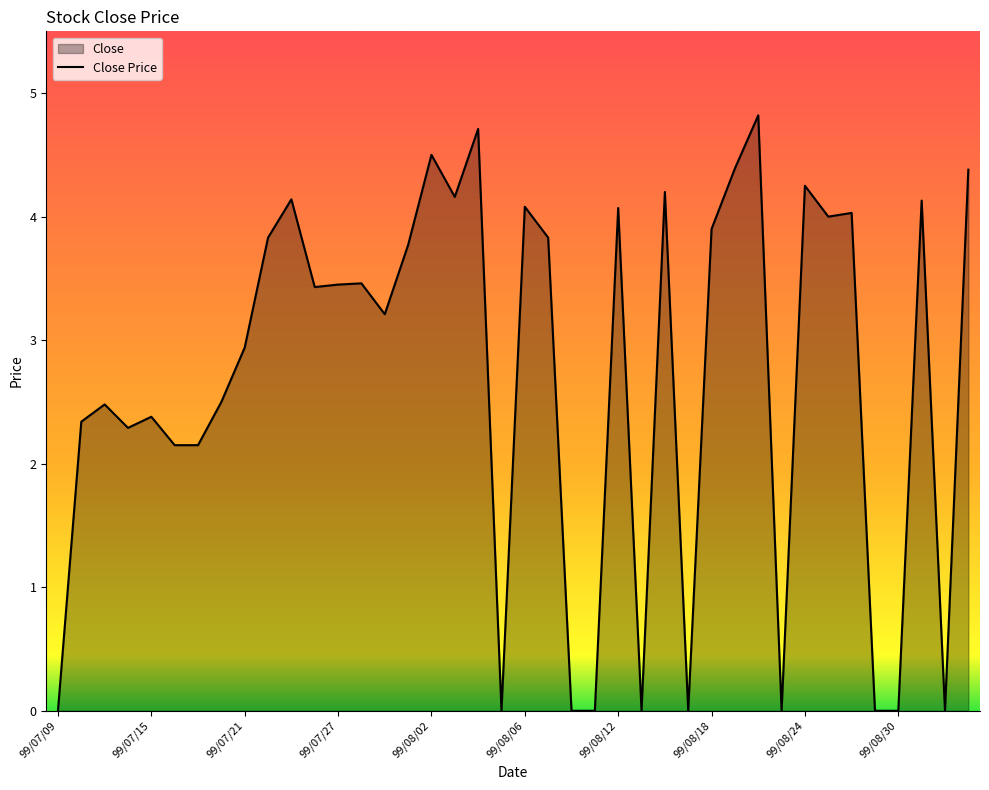

What is the approximate value at 99/08/12?

4.1